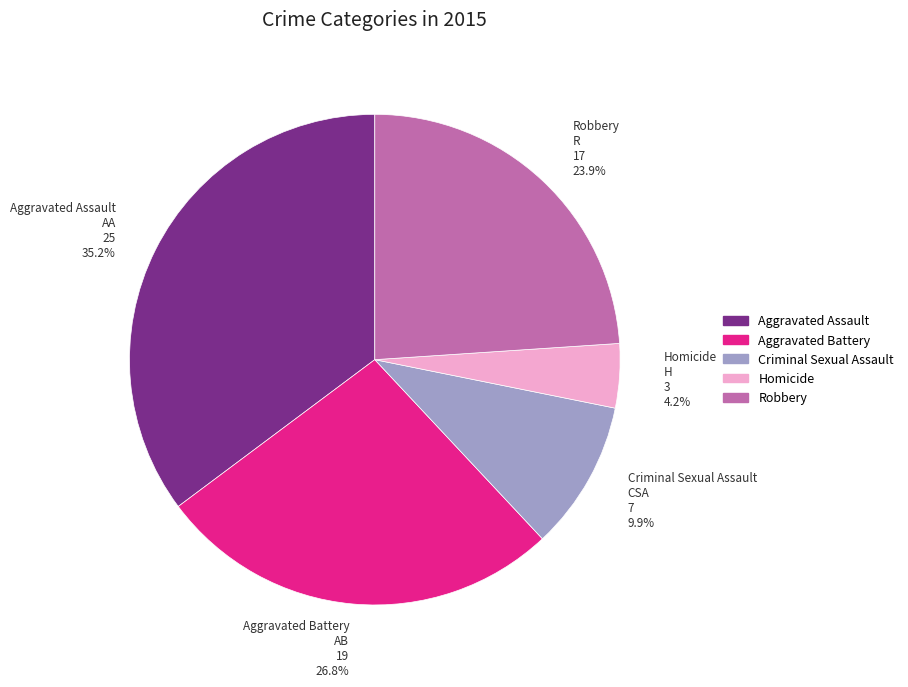

What percentage do Aggravated Battery and Robbery together represent?

50.7%